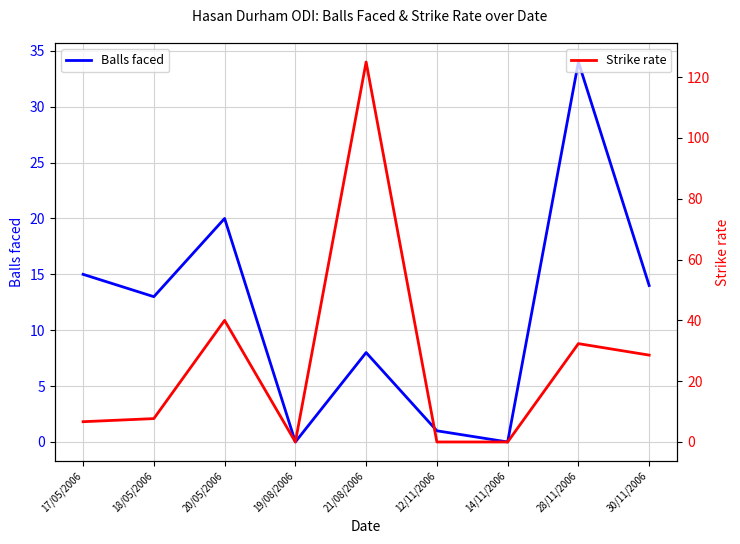

Reading left to right, transcribe all the data shown in this chart.

Balls faced: 15.0	13.0	20.0	0.0	8.0	1.0	0.0	34.0	14.0
Strike rate: 6.7	7.7	40.0	0.0	125.0	0.0	0.0	32.4	28.6